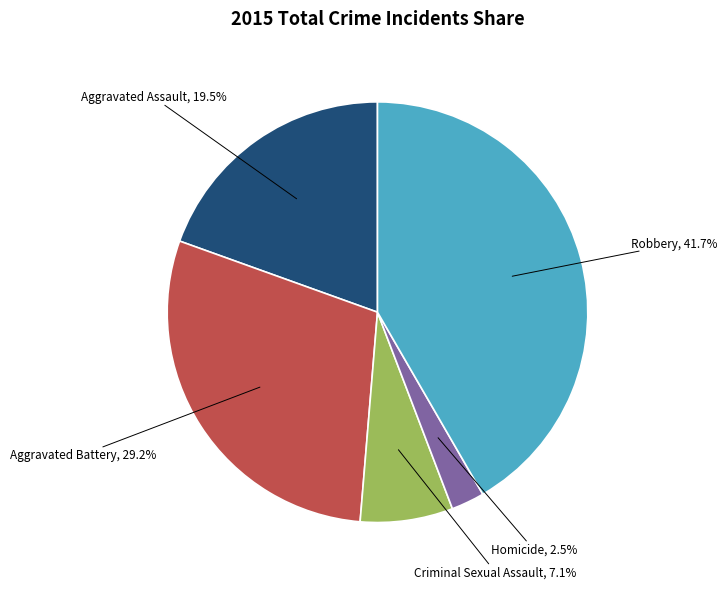

To the nearest percent, what is the average slice percentage?

20%